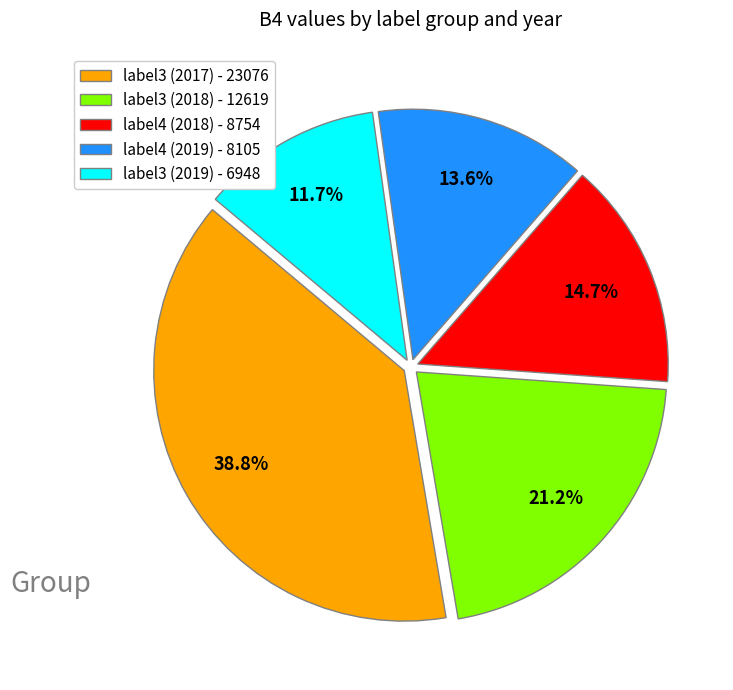

Which slice is the smallest?

label3 (2019) - 6948